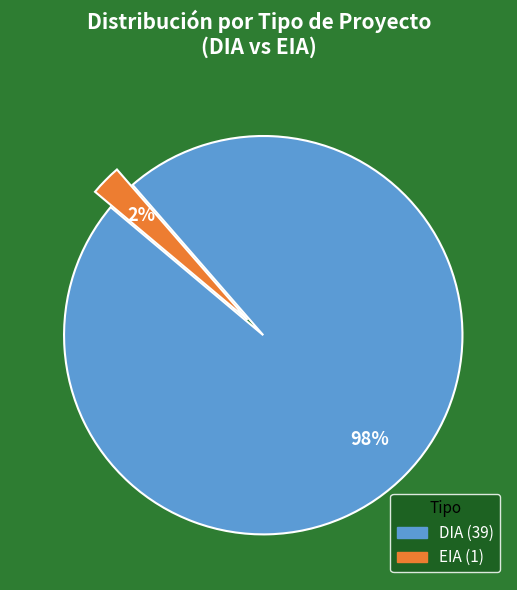

Count the number of slices in the pie.

2